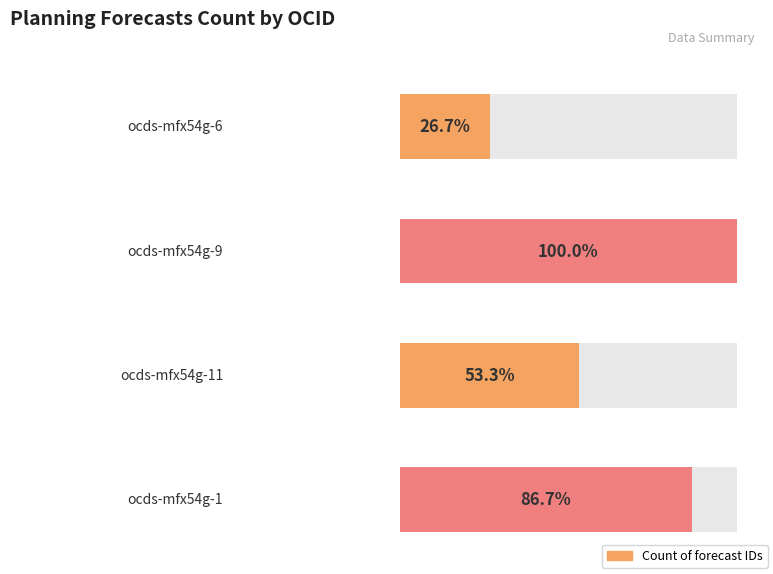

Which label corresponds to the smallest value in the chart?

ocds-mfx54g-6